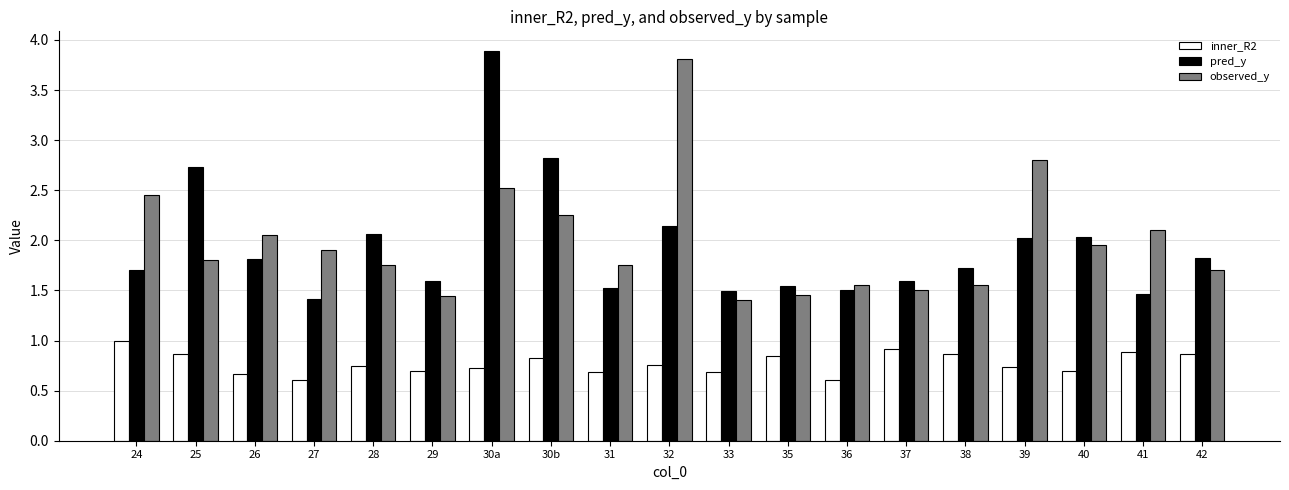

Is the value of observed_y at 32 greater than the value of inner_R2 at 40?

Yes